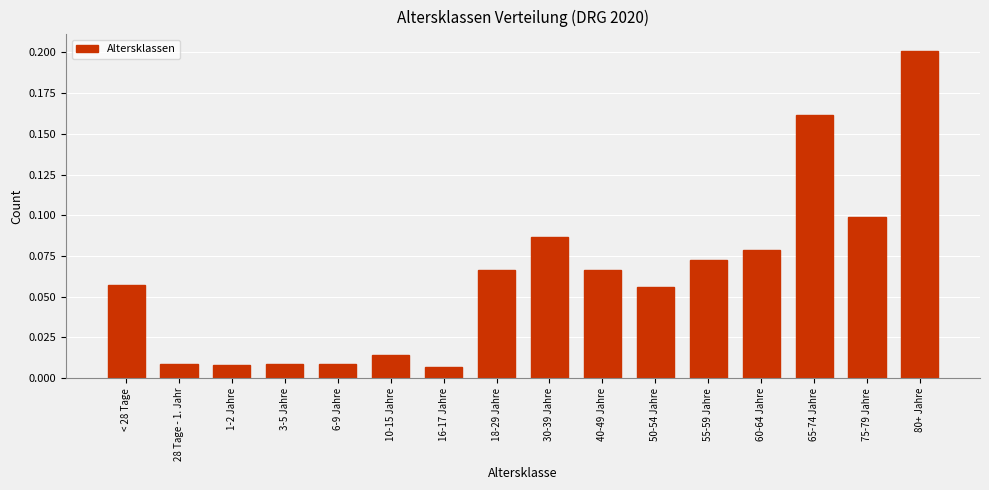

What position from the right is 1-2 Jahre?

14